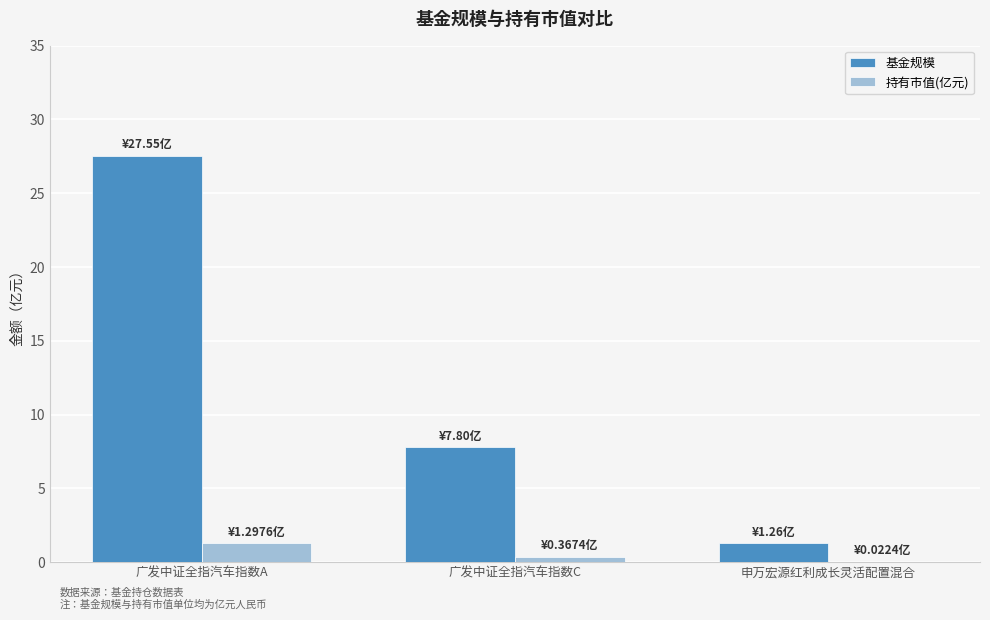

What are all the series names shown in the legend?

基金规模, 持有市值(亿元)